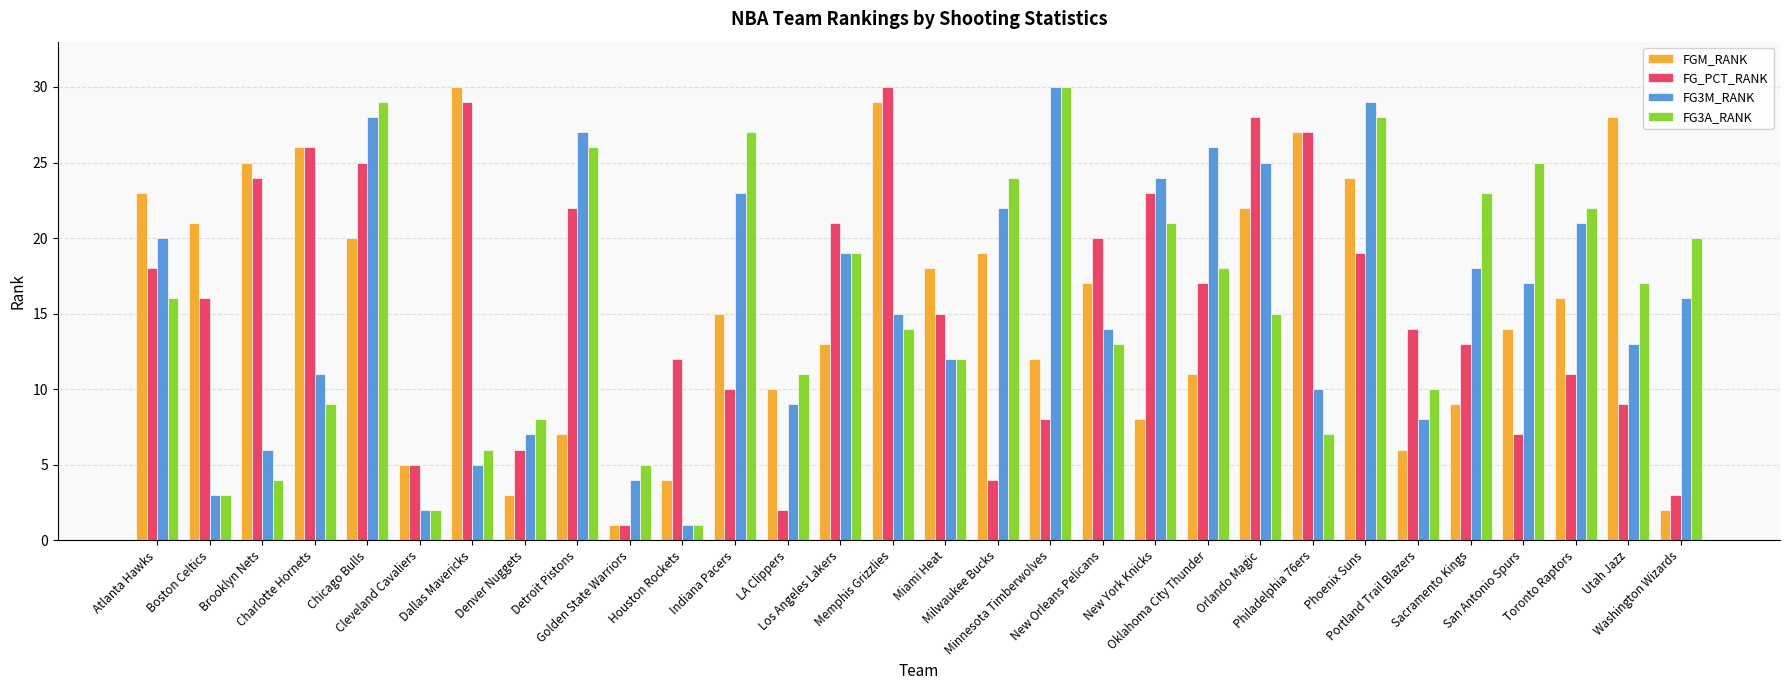

What is the value of the FG_PCT_RANK bar at the 13th from the left?

2